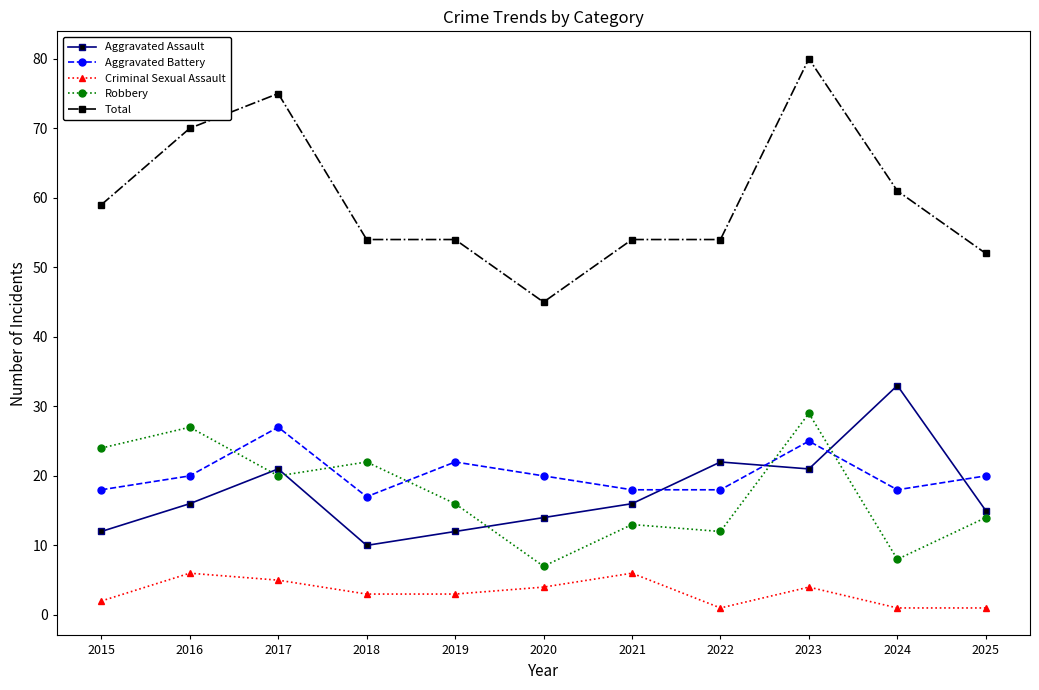

How many series are shown in this chart?

5